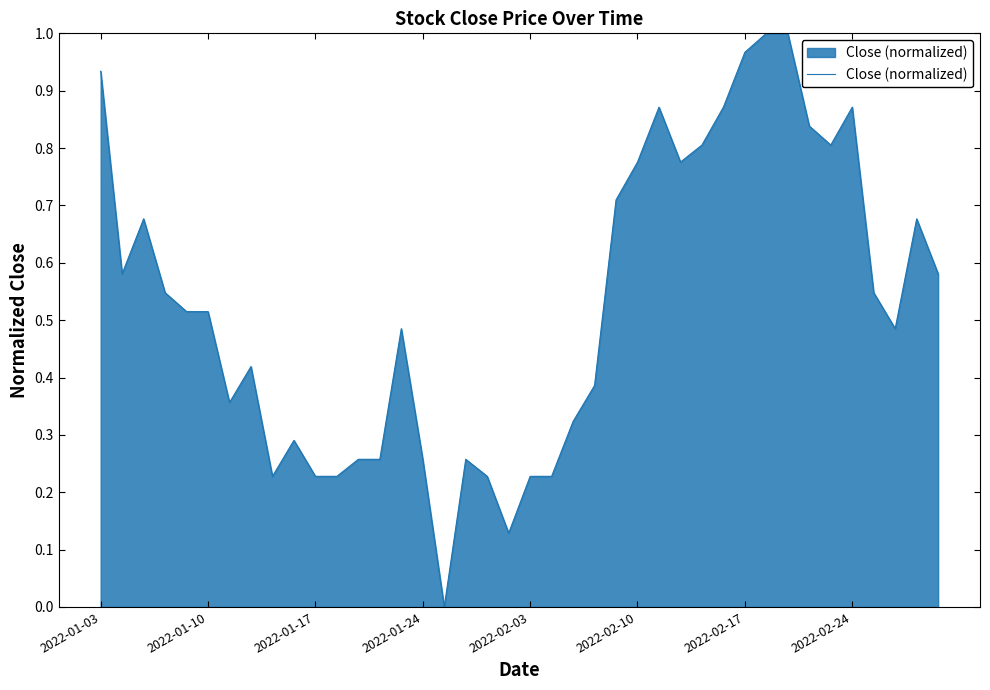

How many lines are shown in the chart?

1